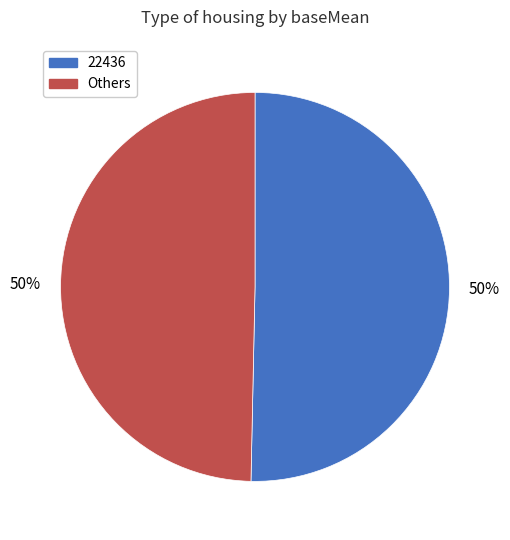

To the nearest percent, what is the average slice percentage?

50%